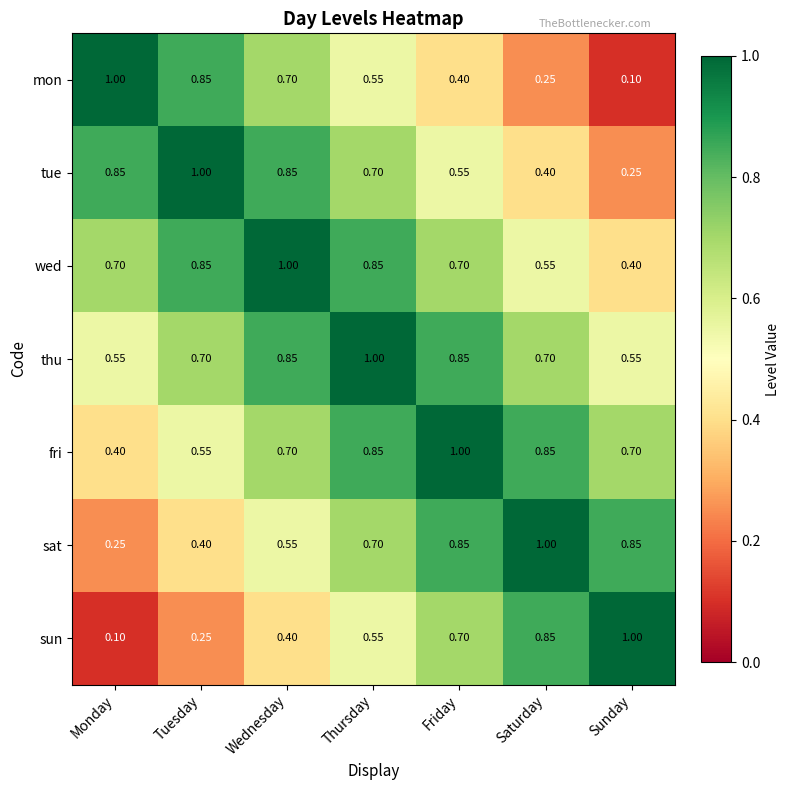

Which series has the largest total across all categories?

thu